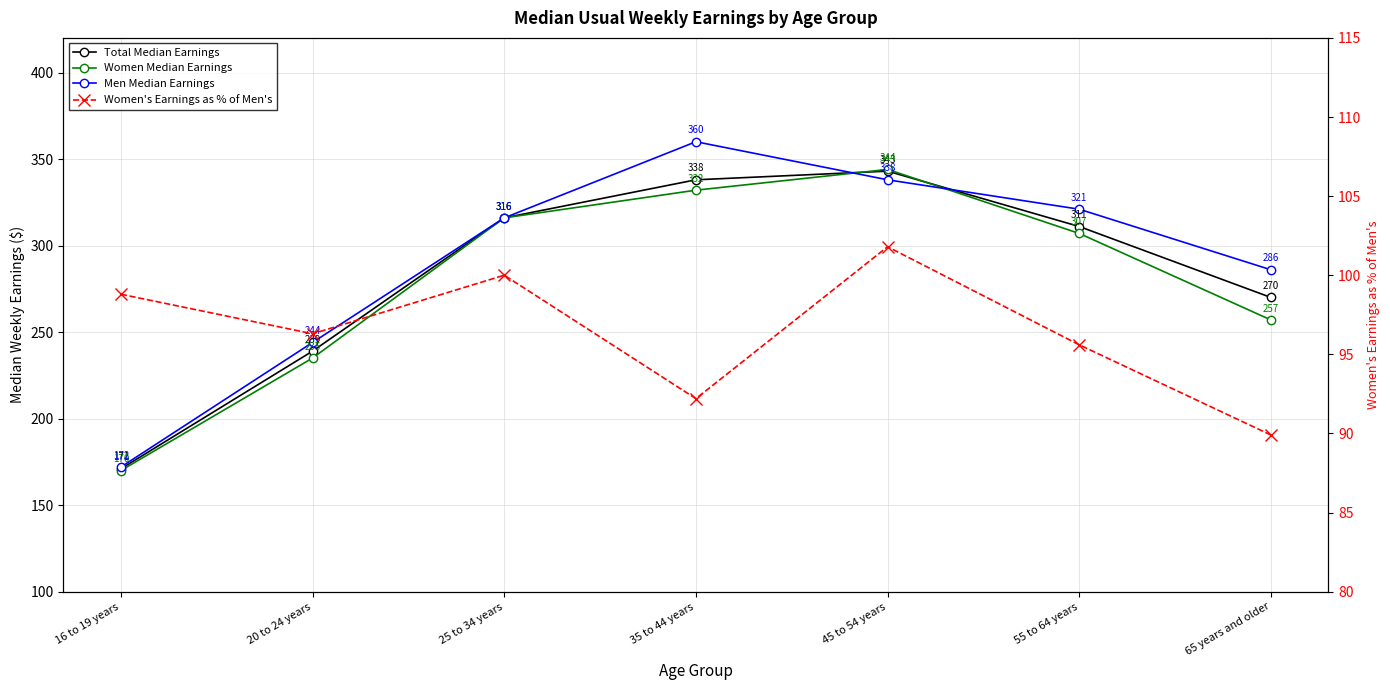

How many values in the Men Median Earnings series exceed 316?

3